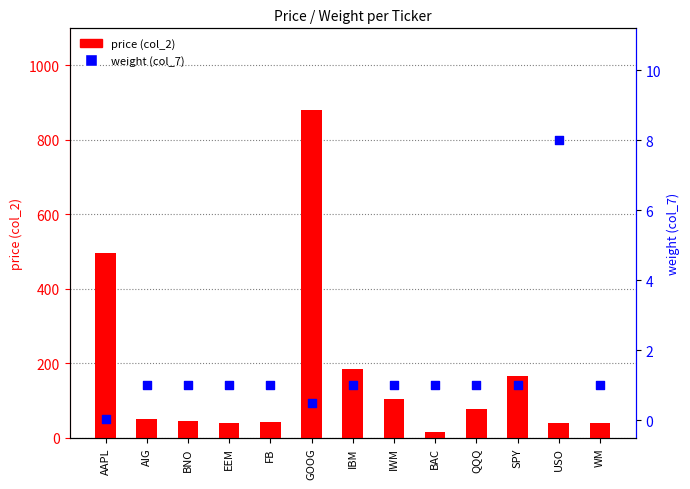

Is the value of weight (col_7) at WM greater than the value of price (col_2) at BNO?

No